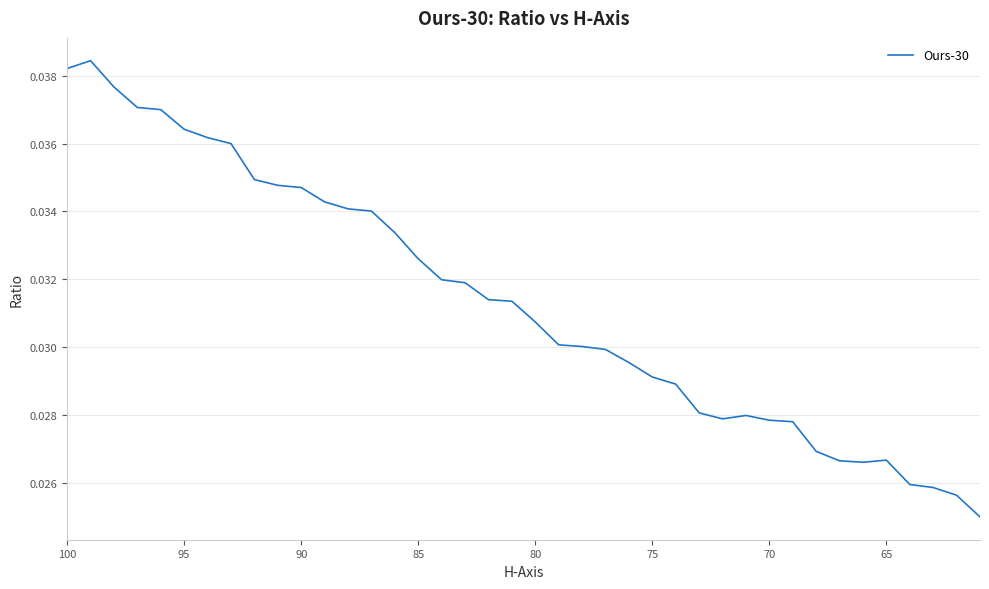

How many lines are shown in the chart?

1